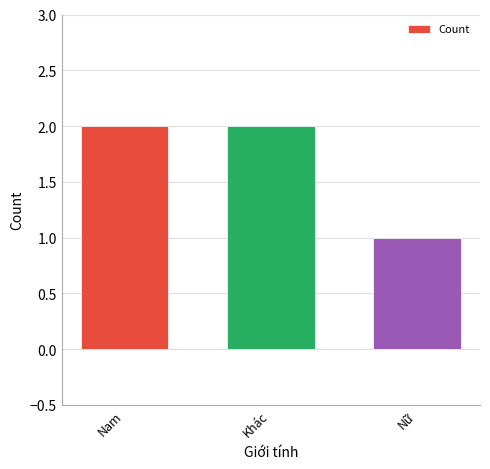

What is the difference between the maximum and minimum values?

1